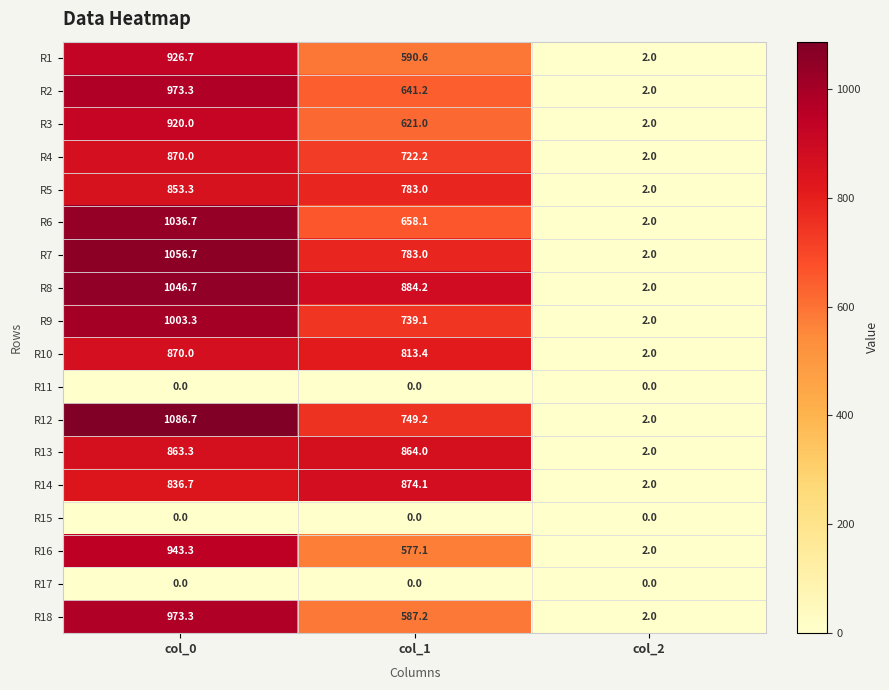

Is it true that R18 equals 835.9 at col_1?

False